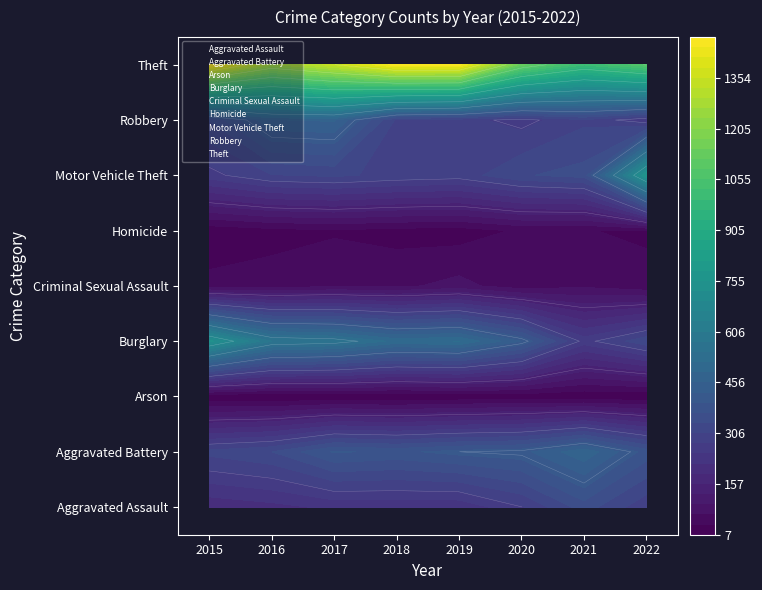

Which category has the lowest value in the Aggravated Battery series?

2015